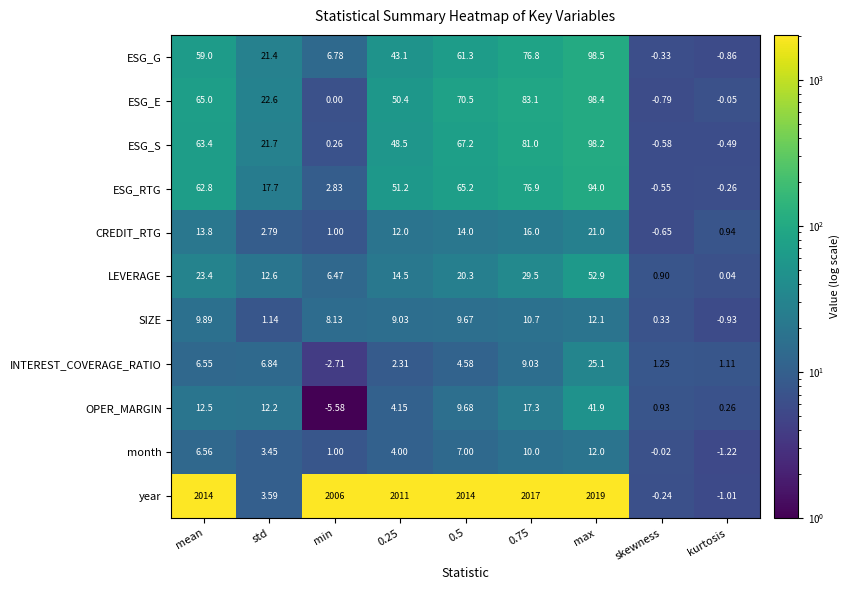

Is the value of INTEREST_COVERAGE_RATIO at max greater than the value of SIZE at skewness?

Yes